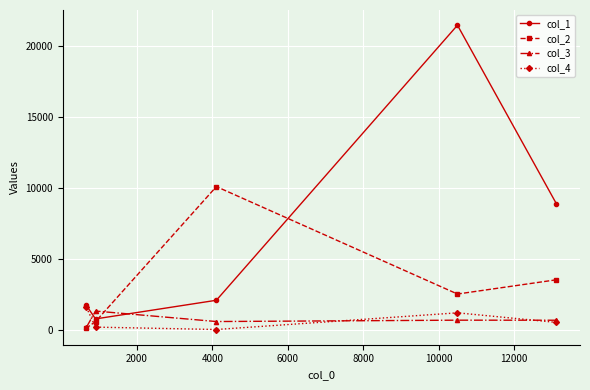

Which series has the largest total across all categories?

col_1